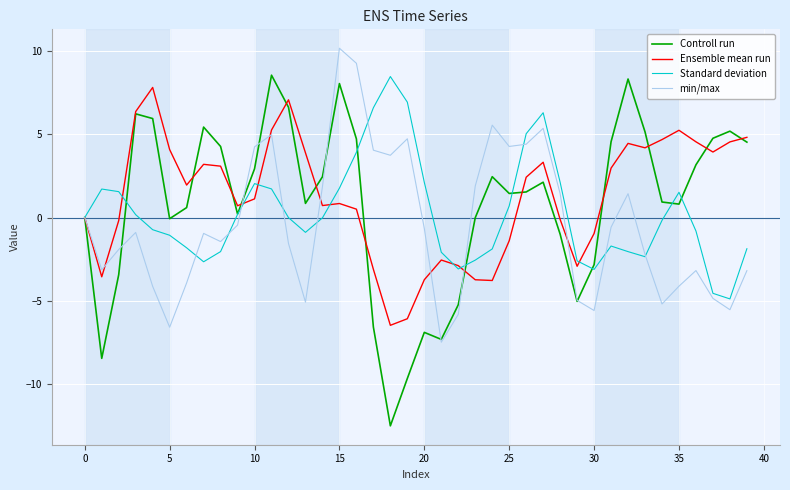

What is the maximum value shown in the chart?

10.2